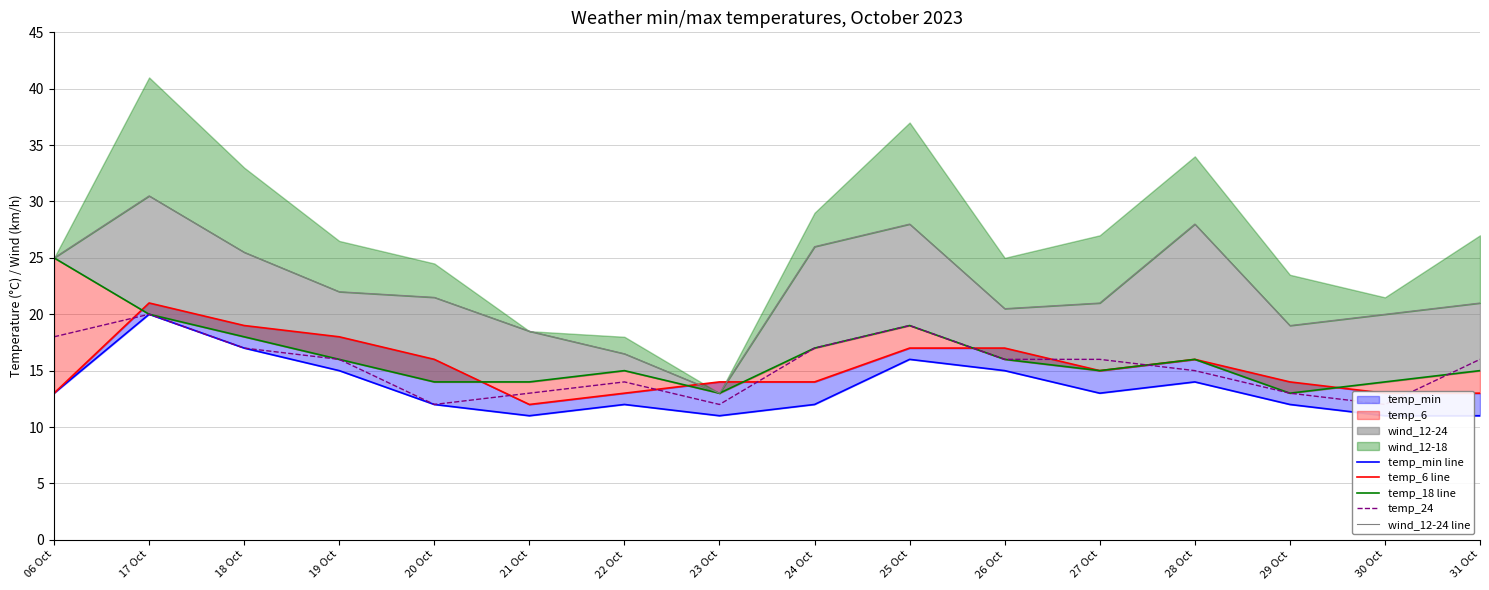

True or false: temp_6 line and temp_min line cross at least once.

False